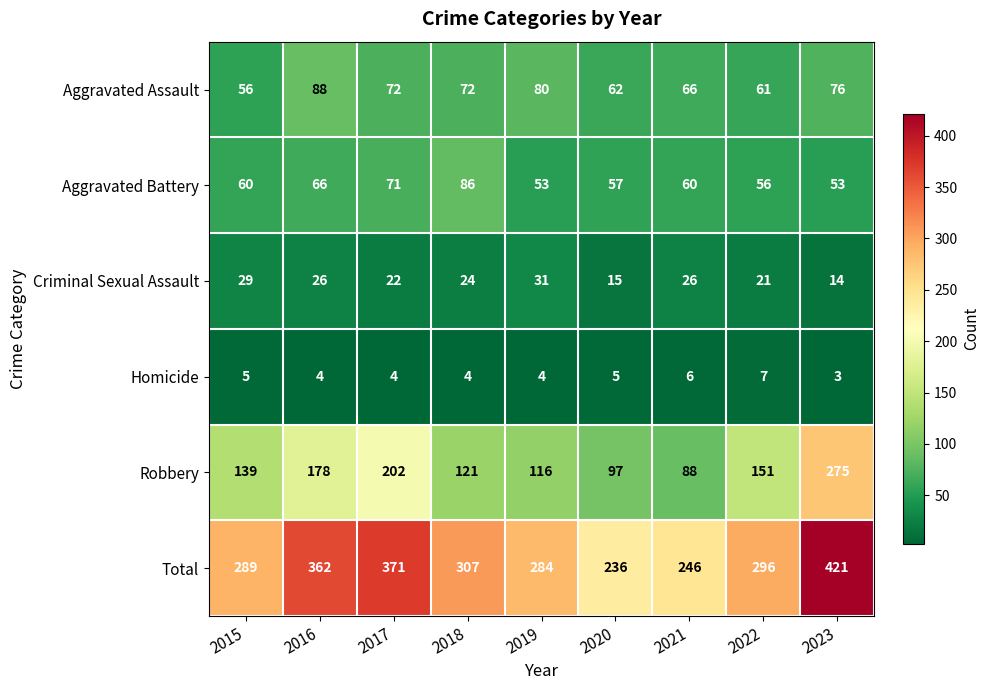

What is the spread (max minus min) of values at 2020?

231